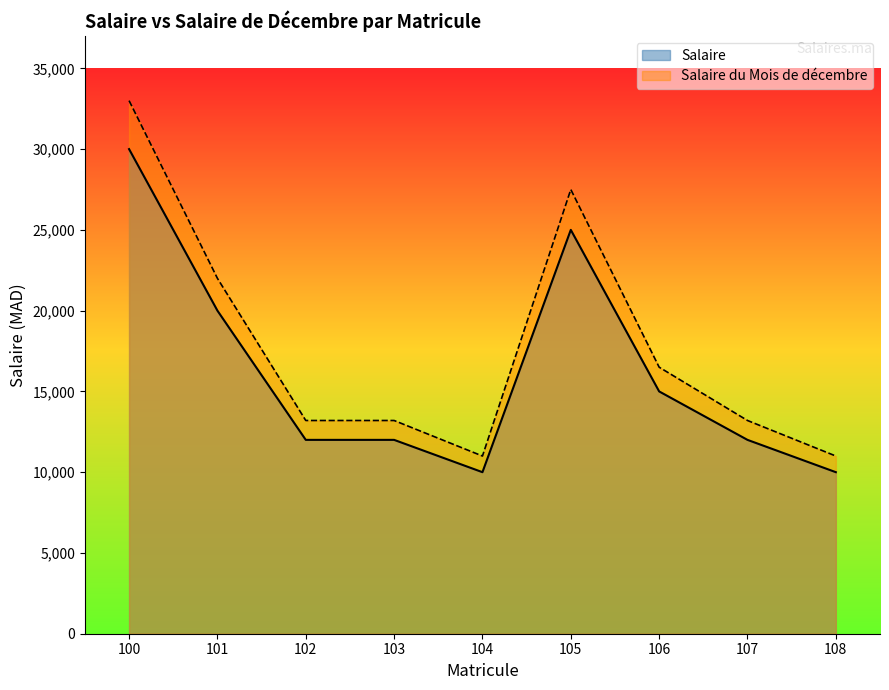

True or false: Salaire du Mois de décembre and Salaire intersect in this chart.

False